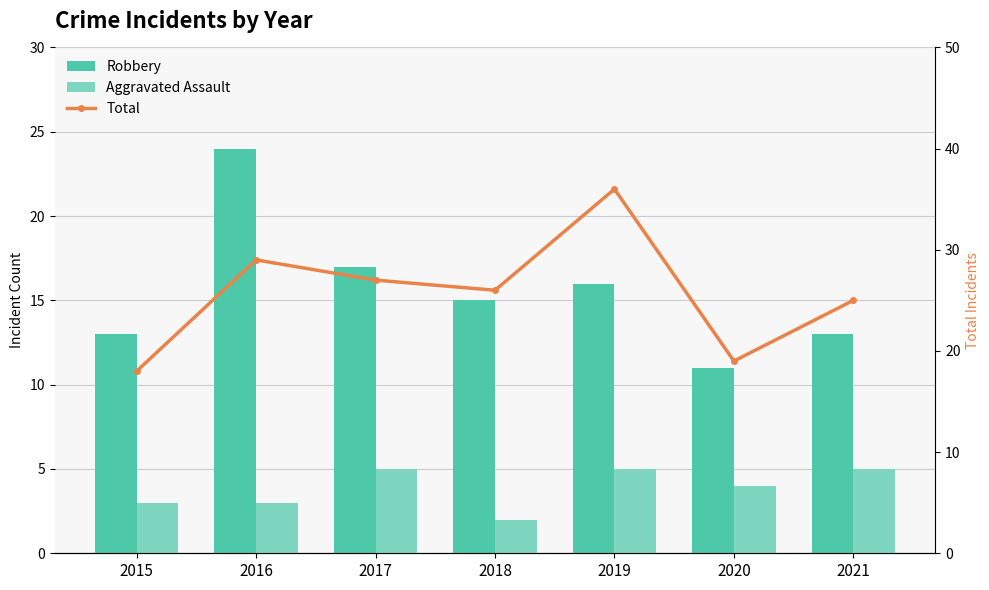

What is the value of the Aggravated Assault bar at the 3rd from the left?

5